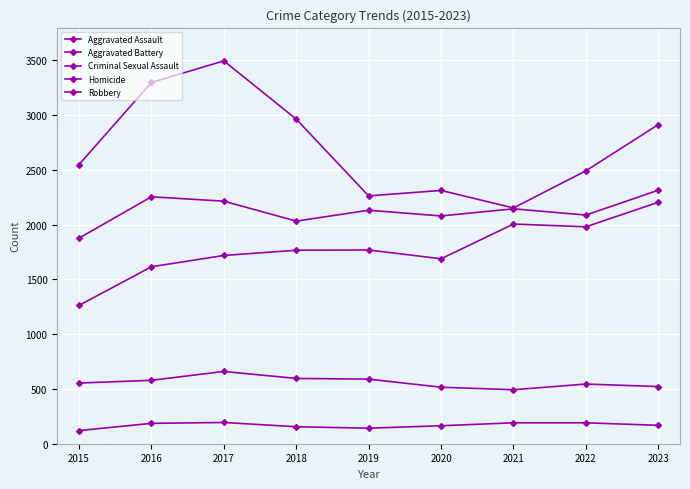

The Homicide series shows 272 at 2023. True or false?

False